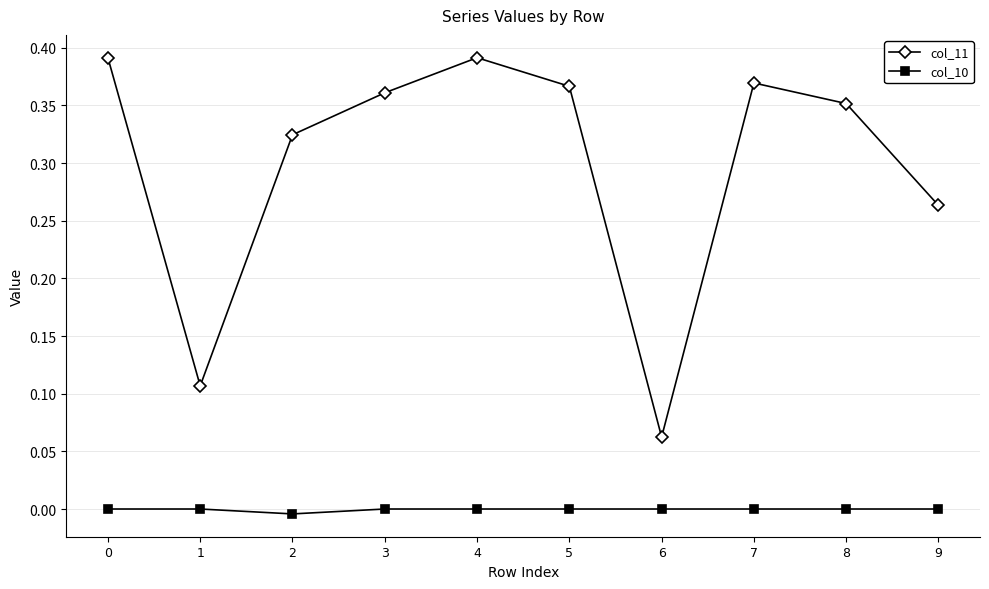

At which category does col_11 reach its first local peak?

4